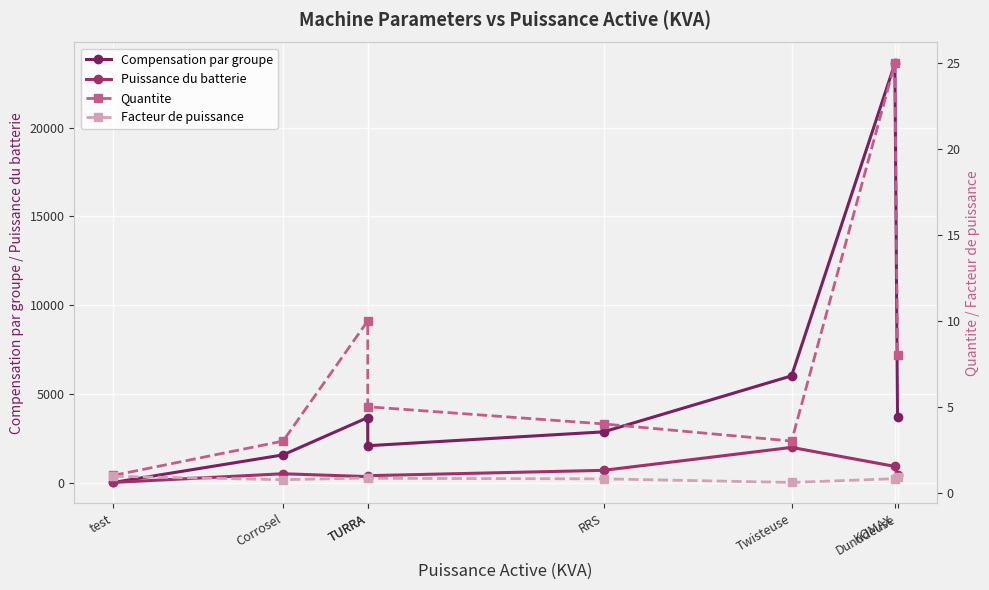

True or false: Quantite has more than 2 points higher than both neighbors.

False